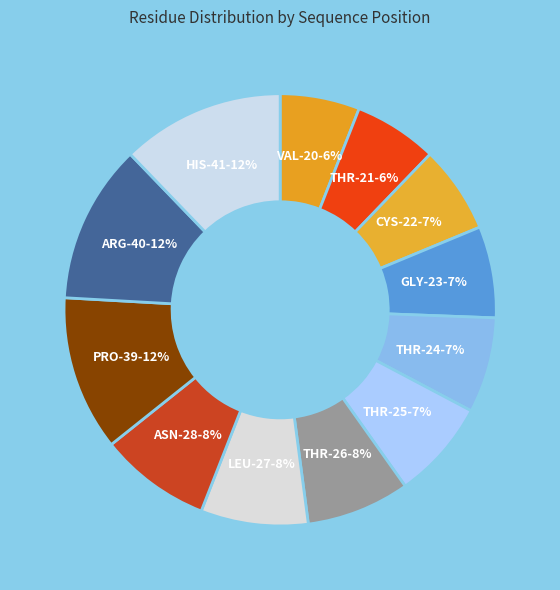

Does PRO-39 represent more than half of the total?

No